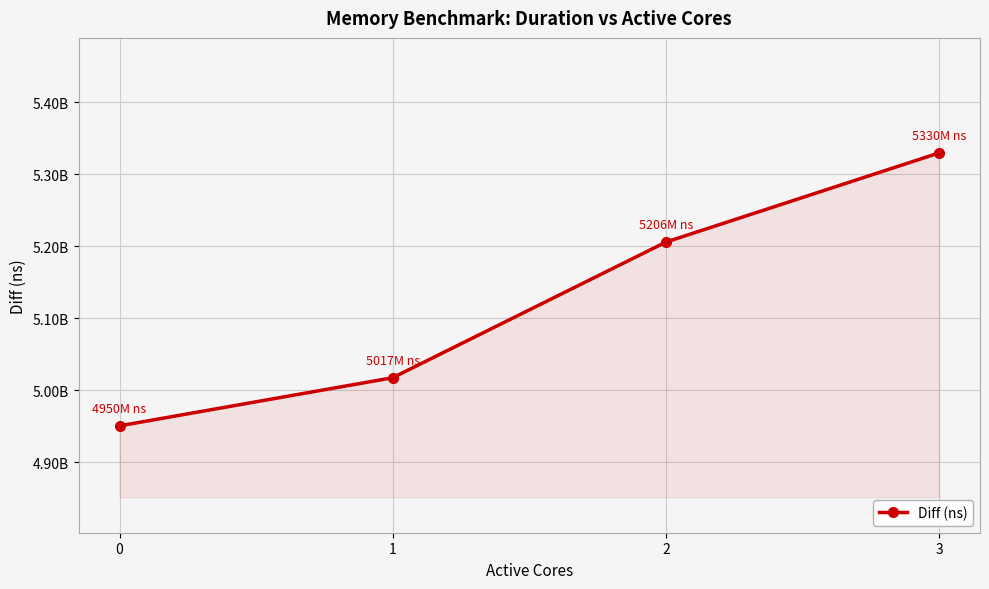

Which has a higher value, 2 or 3?

3